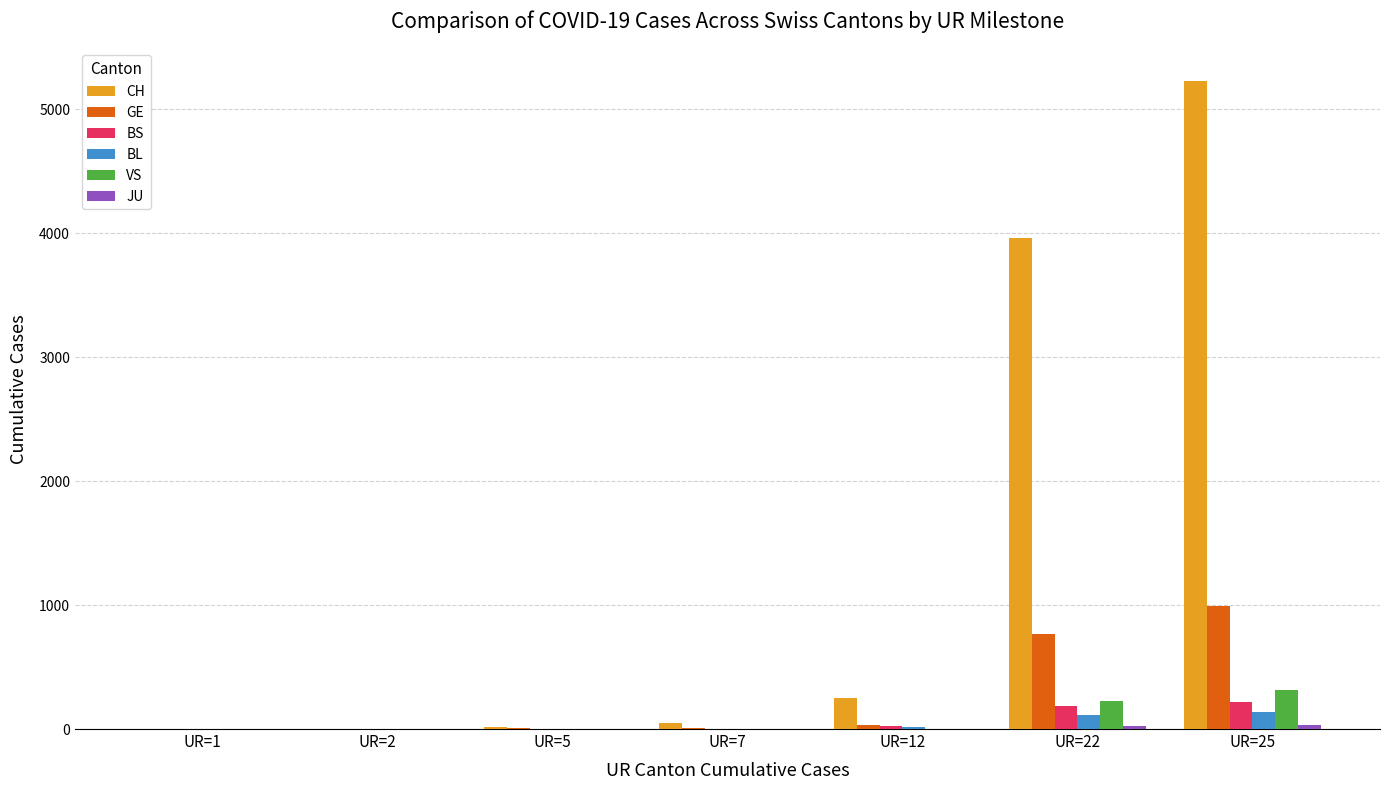

Which category has the highest value in the GE series?

UR=25